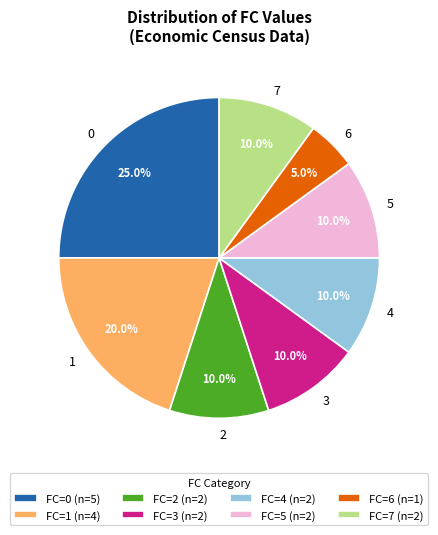

Approximately how many times larger is the value at 1 compared to 3?

2.0